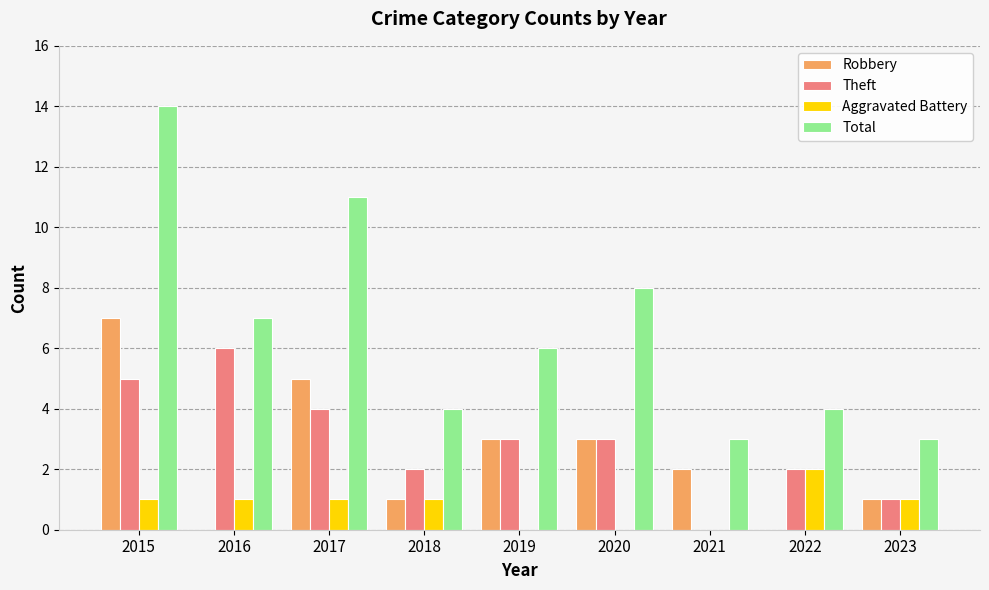

Which category has the highest value across all series?

2015